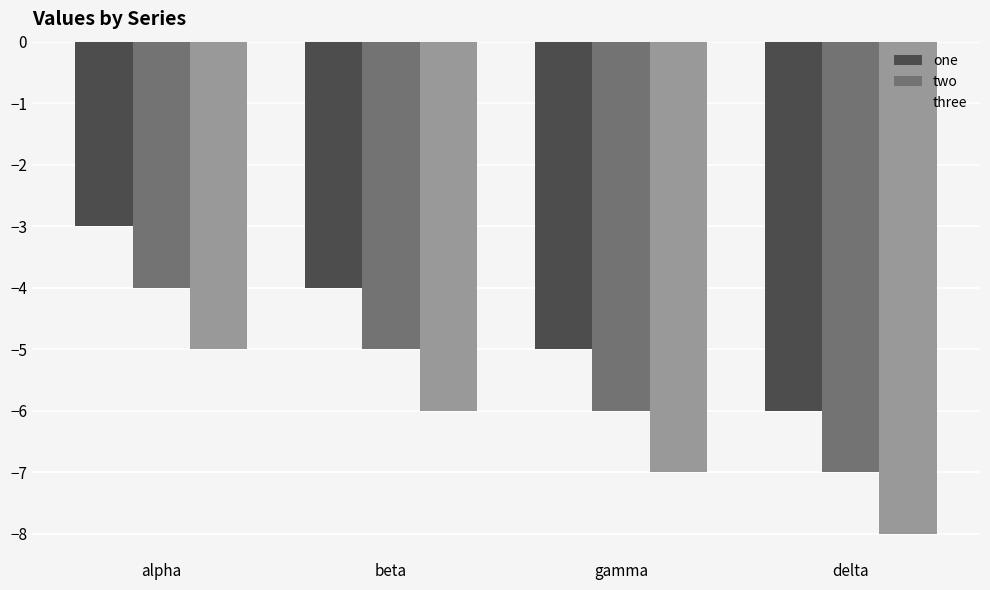

At which category does the chart reach its minimum across all series?

delta